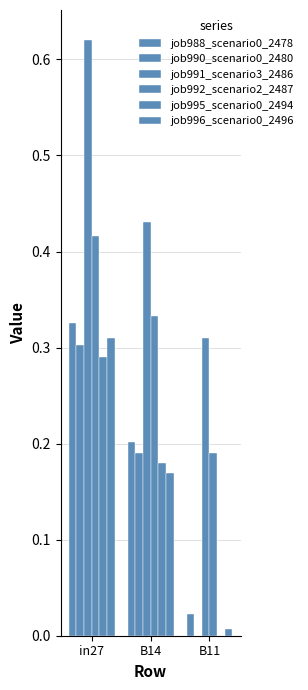

Reading left to right, what are all the values shown in this chart?

job988_scenario0_2478: in27=0.3	B14=0.2	B11=0.0
job990_scenario0_2480: in27=0.3	B14=0.2	B11=0.0
job991_scenario3_2486: in27=0.6	B14=0.4	B11=0.3
job992_scenario2_2487: in27=0.4	B14=0.3	B11=0.2
job995_scenario0_2494: in27=0.3	B14=0.2	B11=0.0
job996_scenario0_2496: in27=0.3	B14=0.2	B11=0.0